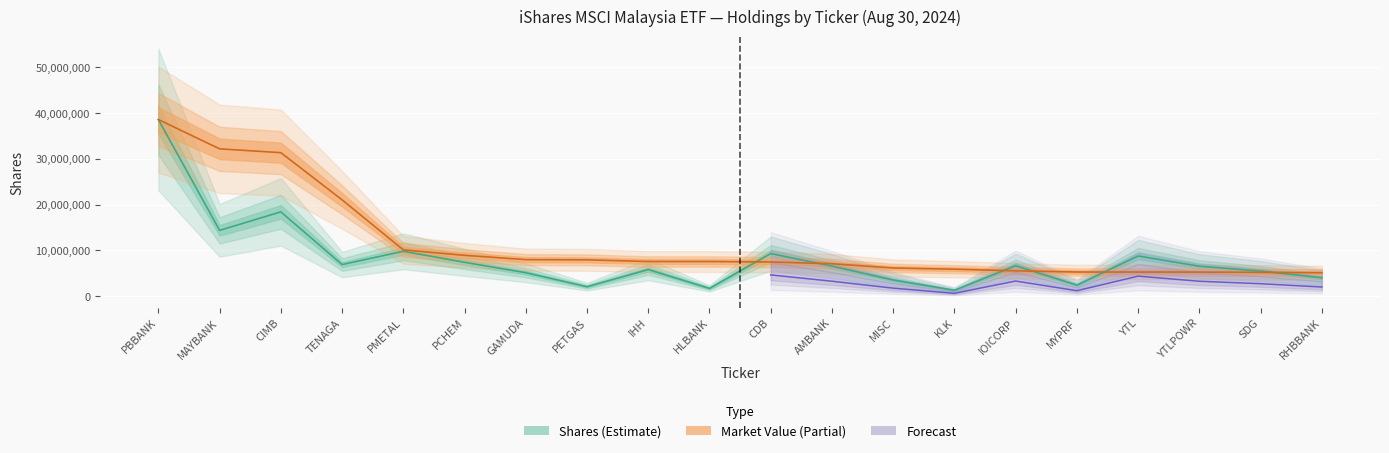

What position from the left is PETGAS?

8